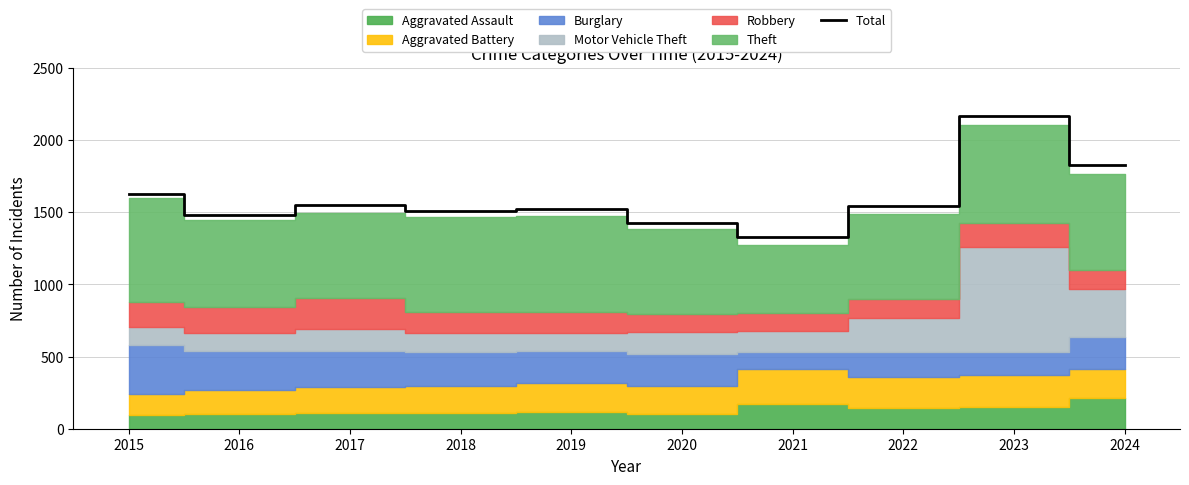

Where does the data first go above 1547?

2015